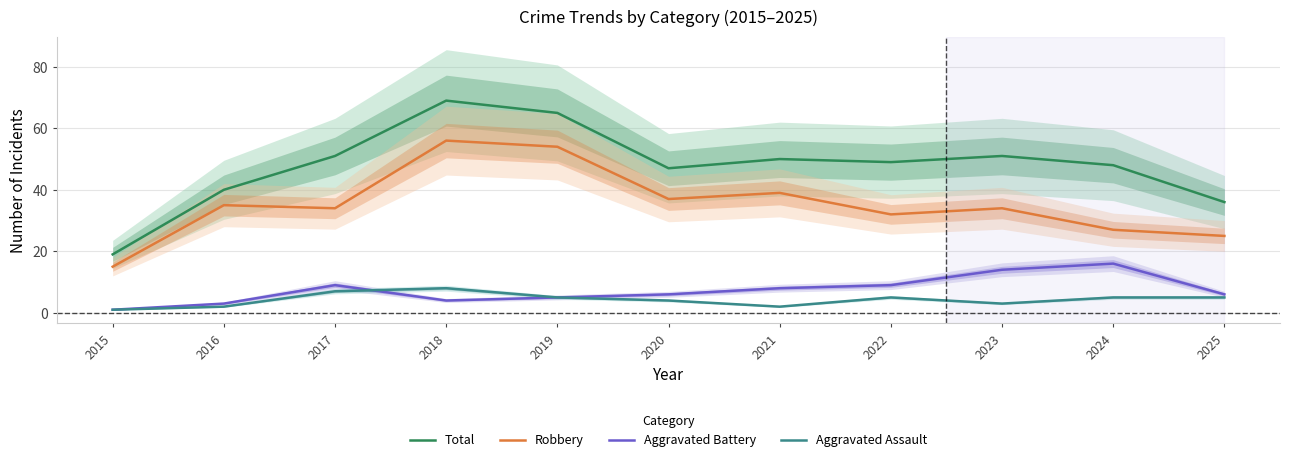

At which category does Robbery reach its first local valley?

2017